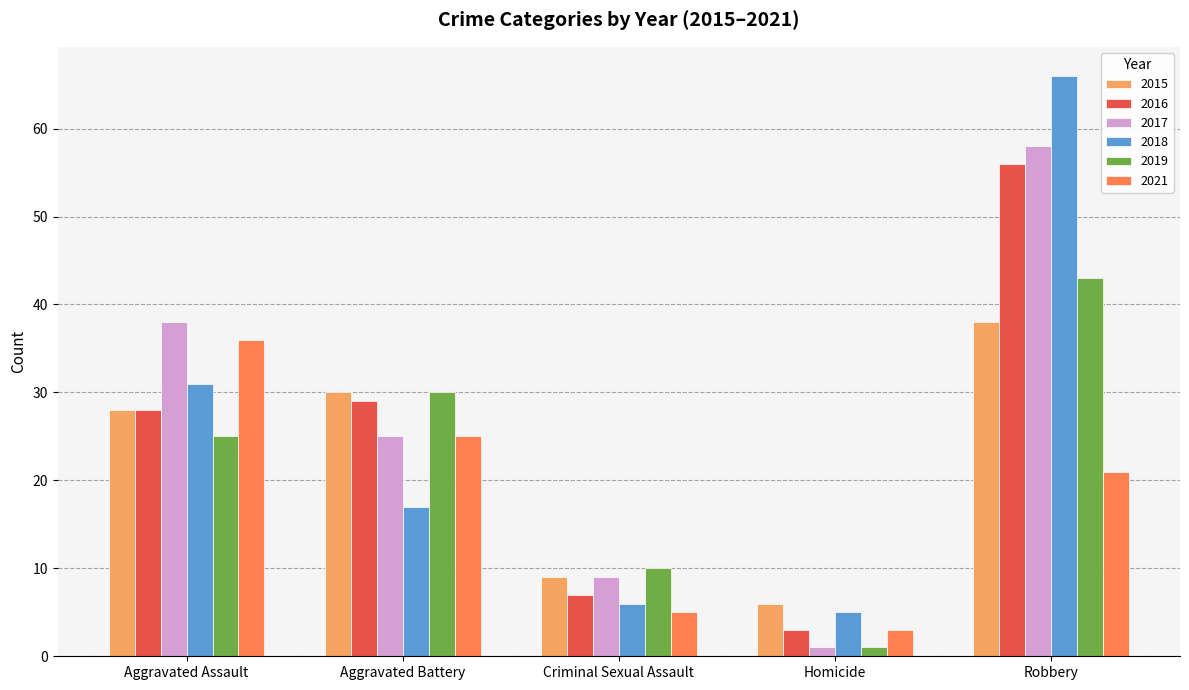

What are all the series names shown in the legend?

2015, 2016, 2017, 2018, 2019, 2021